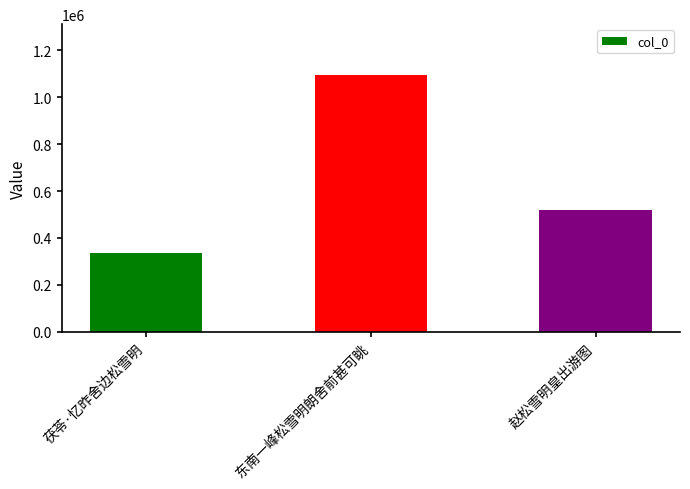

What is the smallest value displayed?

334132